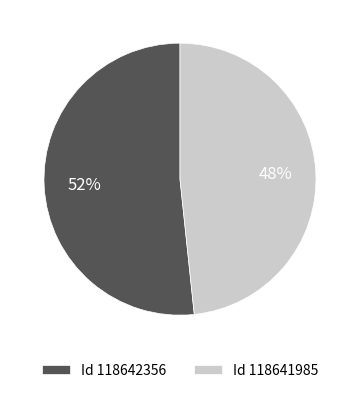

The Id 118642356 slice represents 52% of the pie. True or false?

True